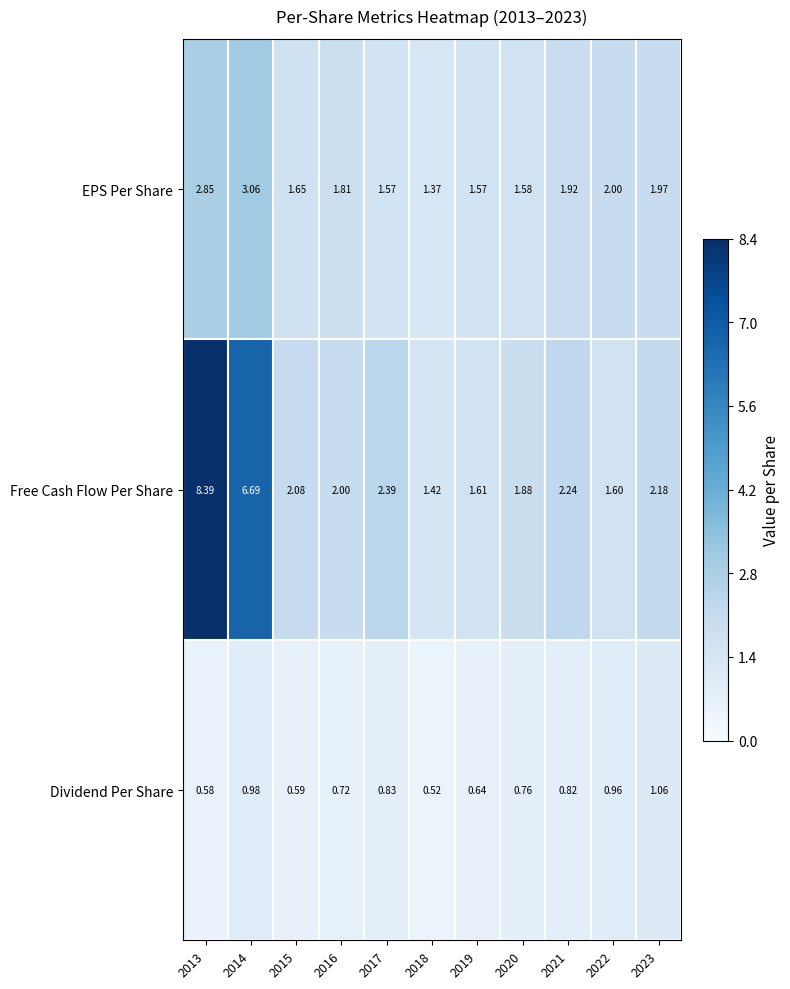

Which series has the widest spread of values?

Free Cash Flow Per Share